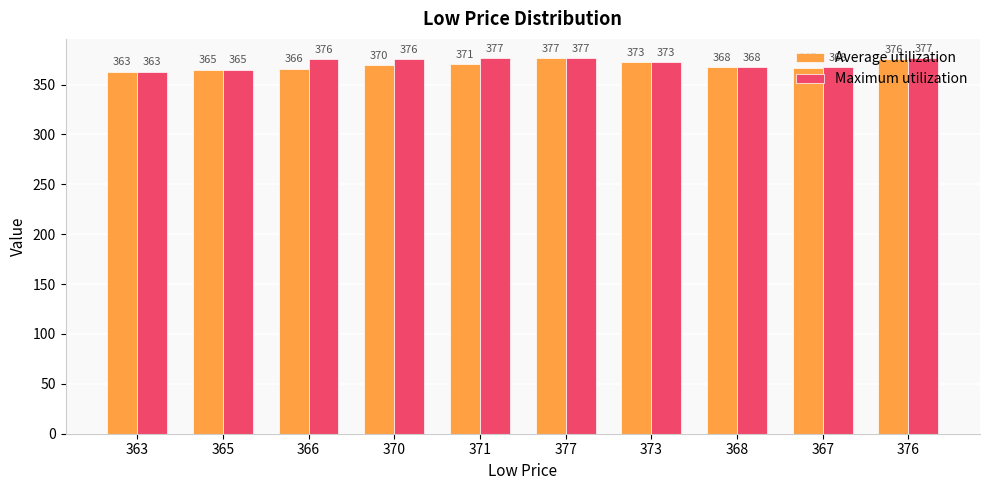

Which series changed the most between 363 and 376?

Maximum utilization